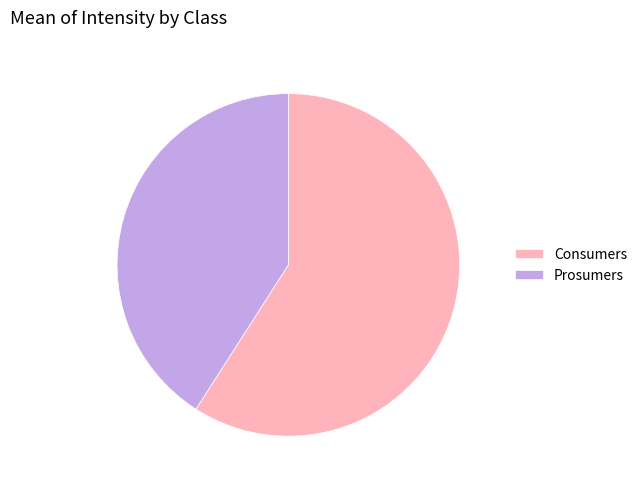

The Consumers slice represents 59% of the pie. True or false?

True